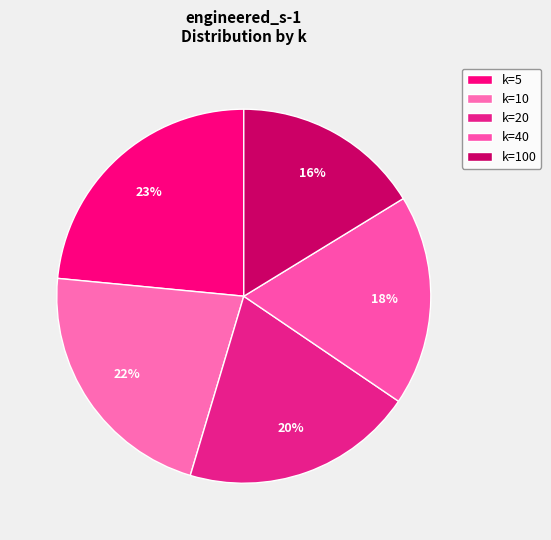

To the nearest percent, what is the average slice percentage?

20%